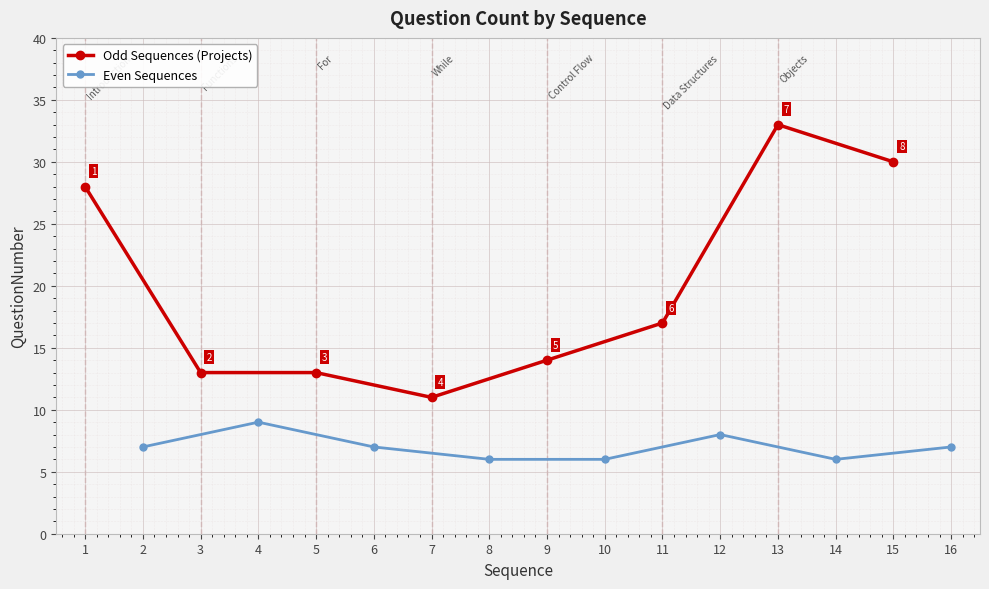

At which category does Even Sequences reach its first local peak?

4